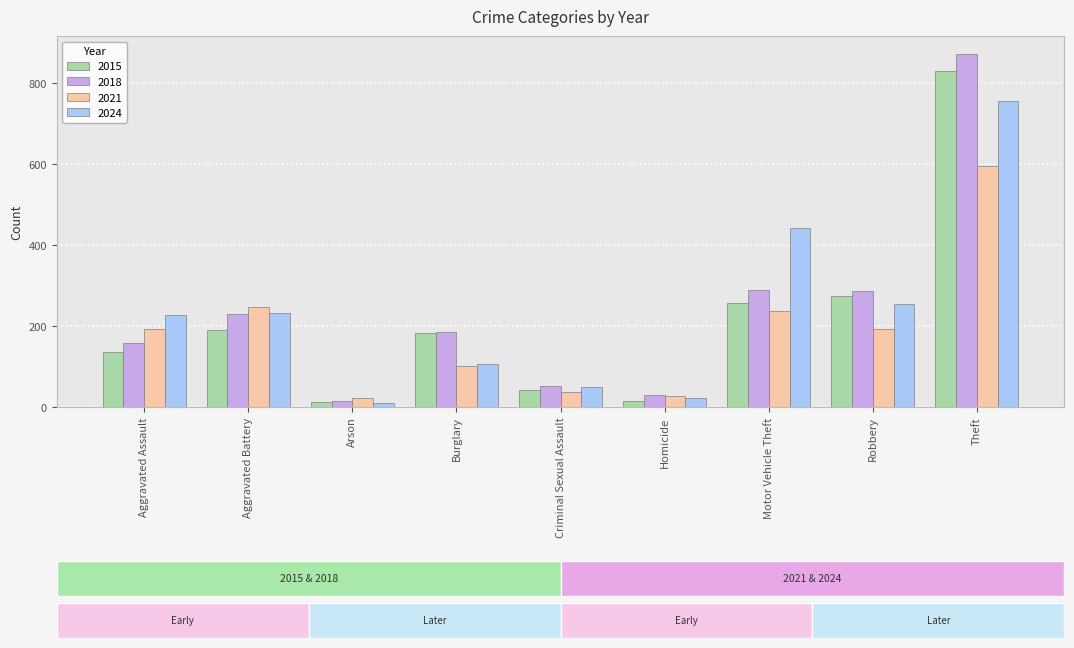

List the series in order of their peak value, highest first.

2018, 2015, 2024, 2021